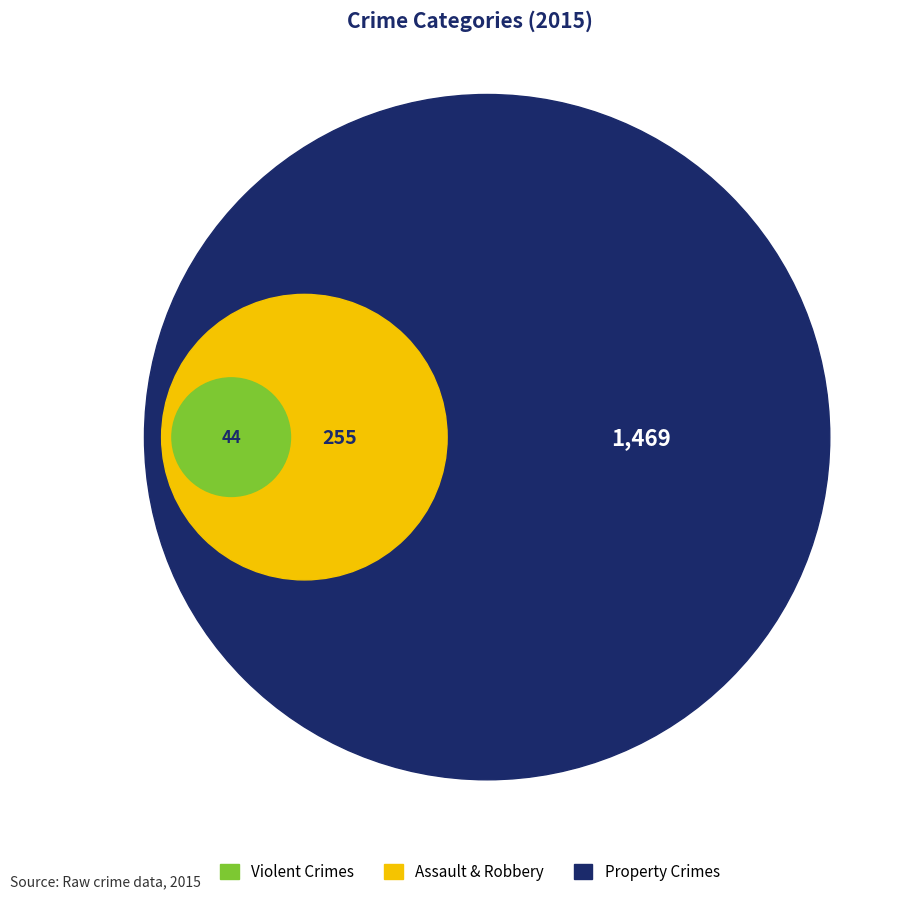

Does any single category account for the majority?

Yes